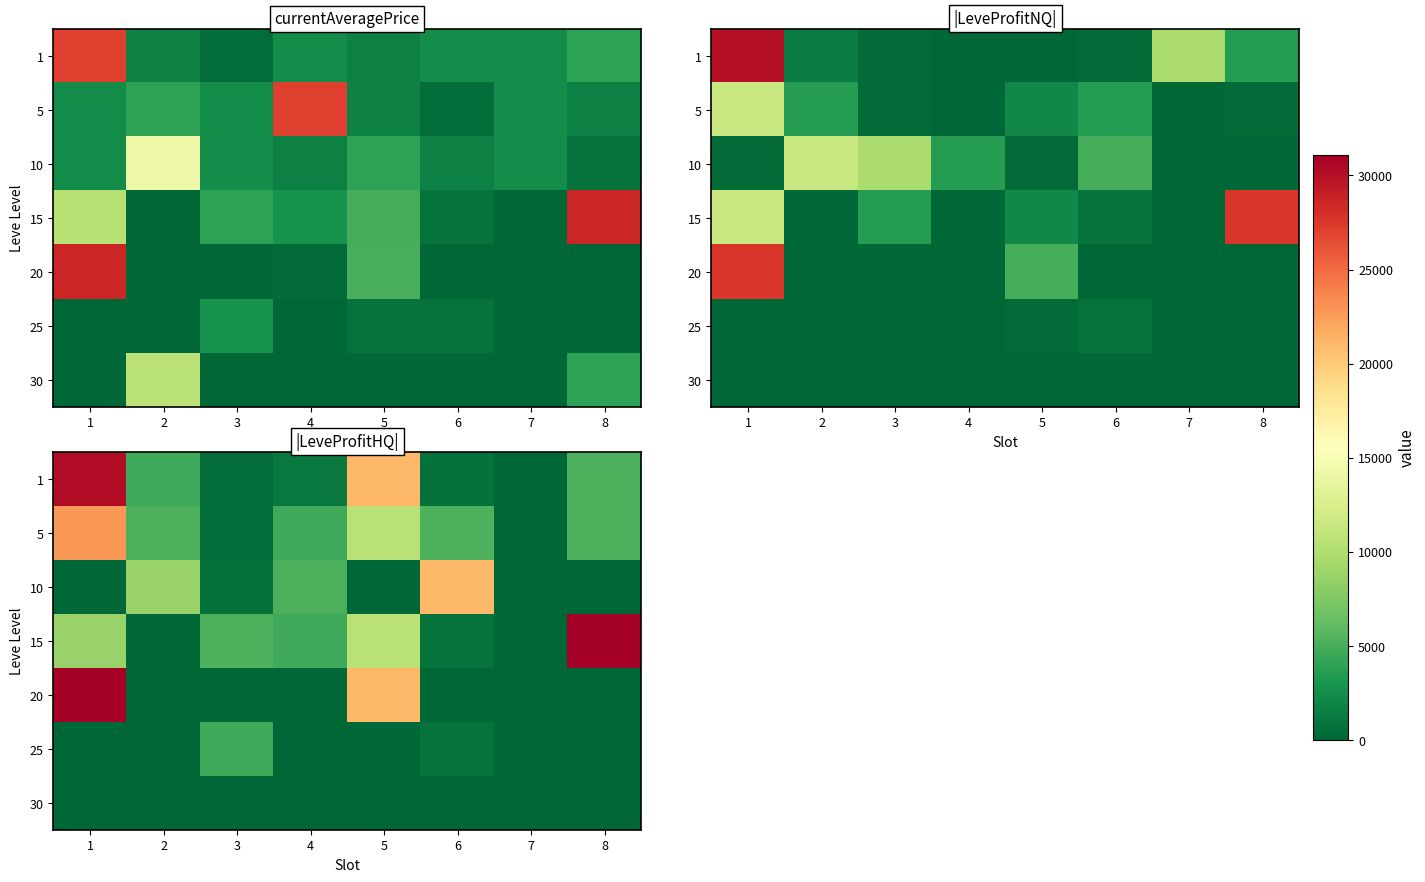

List the series in order of their peak value, lowest first.

30, 25, 10, 5, 1, 15, 20